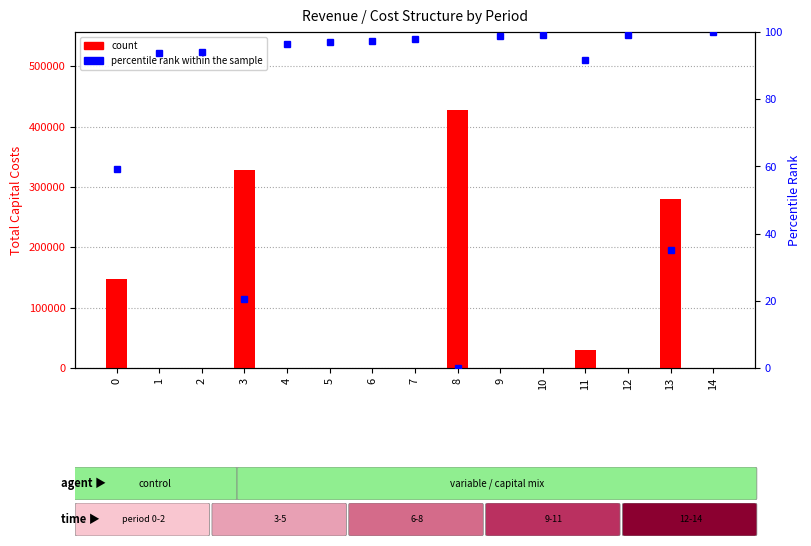

Reading right to left, transcribe all the data shown in this chart.

count: 0.0	280000.0	0.0	30400.0	0.0	0.0	428192.0	0.0	0.0	0.0	0.0	328576.0	0.0	0.0	148192.0
percentile rank within the sample: 100.0	35.3	99.1	91.6	99.2	98.7	0.0	97.8	97.4	96.9	96.5	20.6	94.1	93.7	59.2